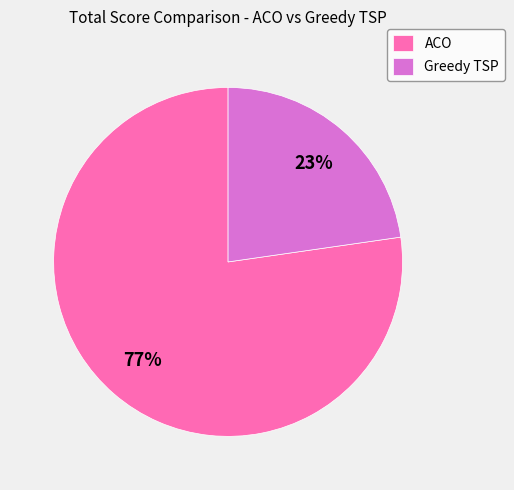

What percentage is the ACO slice, to the nearest percent?

77%